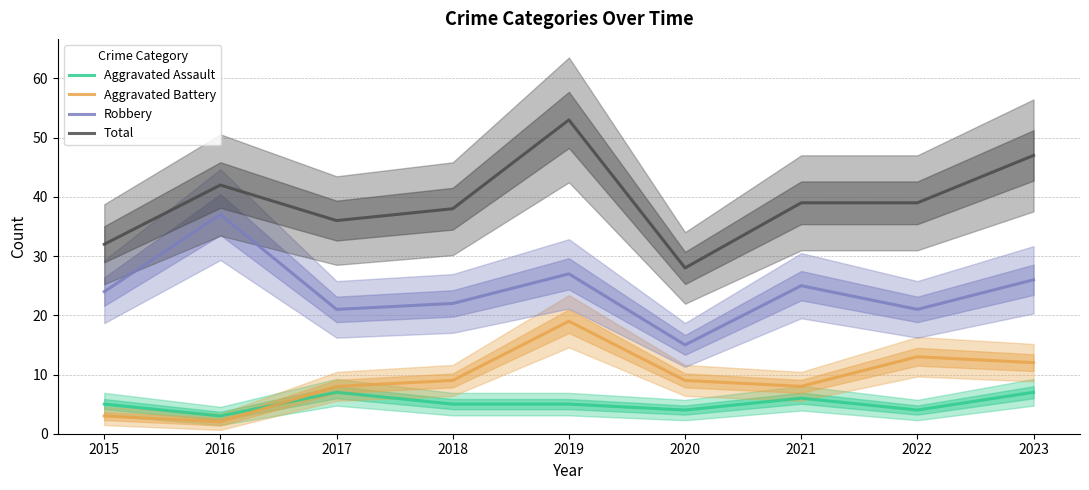

What is the highest value of the Aggravated Assault series?

7